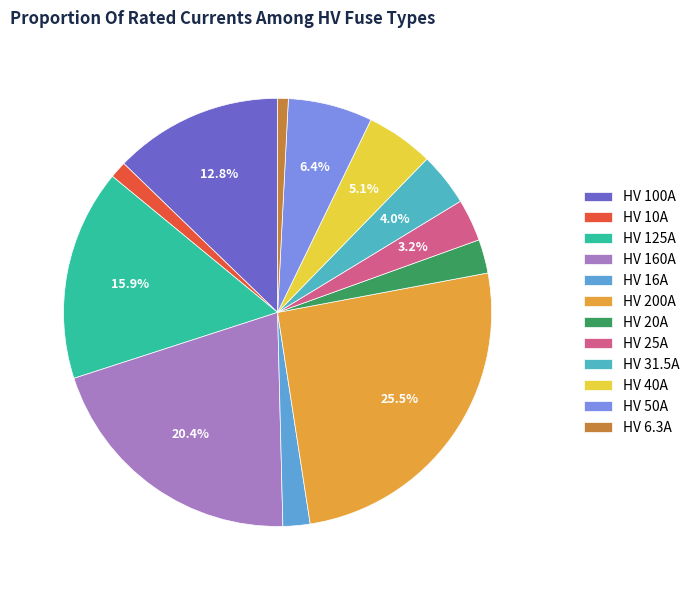

How many slices are in this pie chart?

12